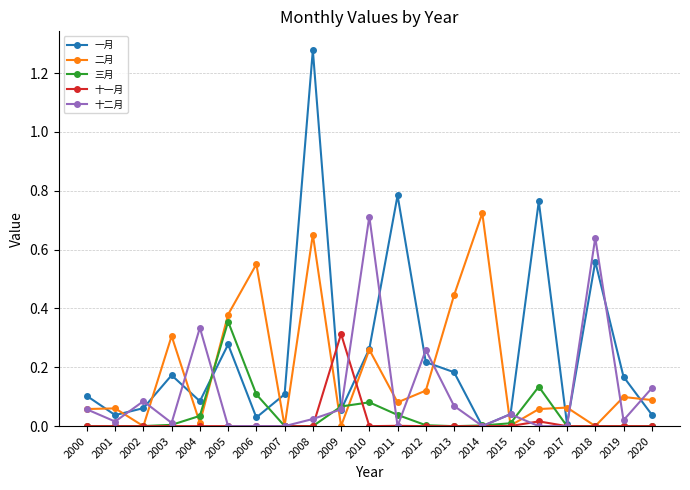

The 十二月 series shows 0.0 at 2014. True or false?

True